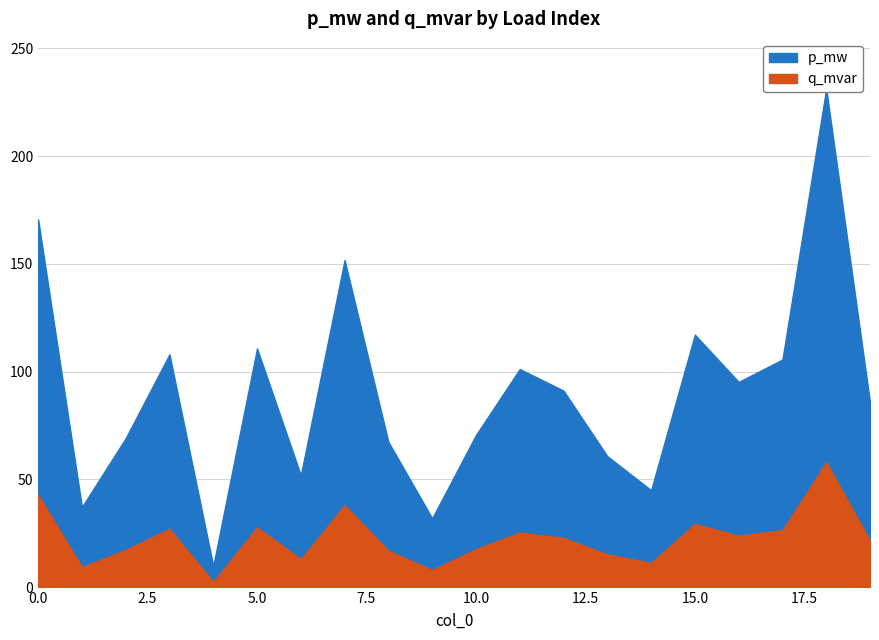

List the series in order of their peak value, lowest first.

q_mvar, p_mw